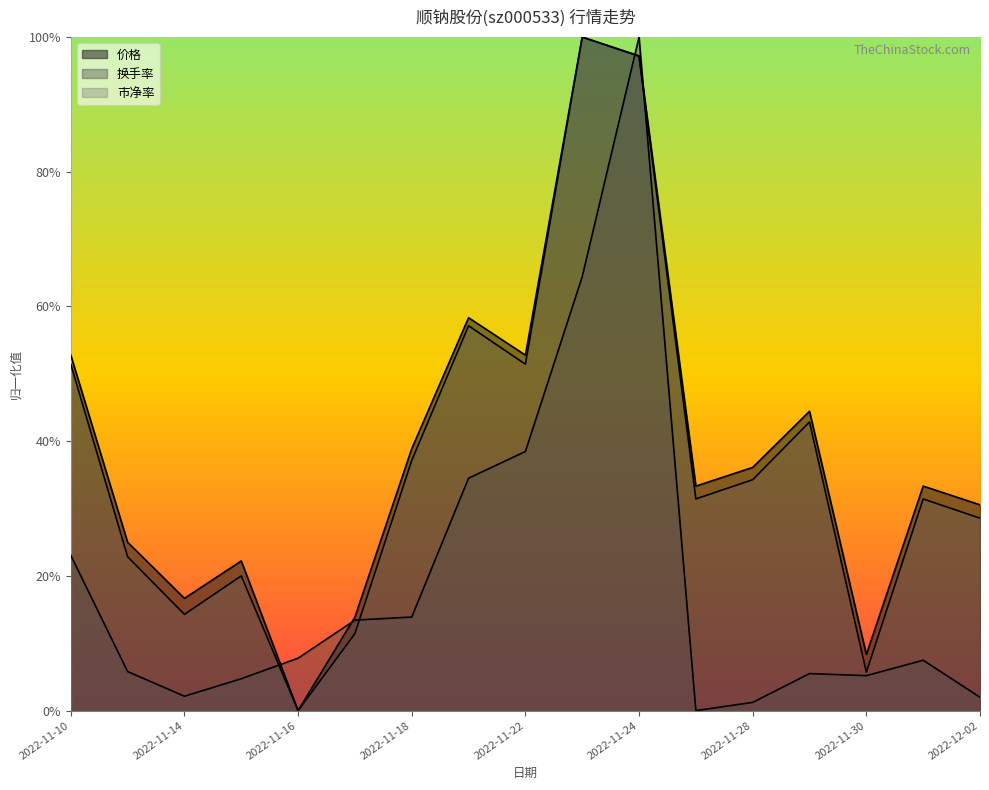

Reading left to right, what are all the values shown in this chart?

涨跌幅%: 2022-11-10=0.2	2022-11-11=0.1	2022-11-14=0.0	2022-11-15=0.0	2022-11-16=0.1	2022-11-17=0.1	2022-11-18=0.1	2022-11-21=0.3	2022-11-22=0.4	2022-11-23=0.6	2022-11-24=1.0	2022-11-25=0.0	2022-11-28=0.0	2022-11-29=0.1	2022-11-30=0.1	2022-12-01=0.1	2022-12-02=0.0
总市值(亿元): 2022-11-10=0.5	2022-11-11=0.2	2022-11-14=0.2	2022-11-15=0.2	2022-11-16=0.0	2022-11-17=0.1	2022-11-18=0.4	2022-11-21=0.6	2022-11-22=0.5	2022-11-23=1.0	2022-11-24=1.0	2022-11-25=0.3	2022-11-28=0.4	2022-11-29=0.4	2022-11-30=0.1	2022-12-01=0.3	2022-12-02=0.3
市盈率: 2022-11-10=0.5	2022-11-11=0.2	2022-11-14=0.1	2022-11-15=0.2	2022-11-16=0.0	2022-11-17=0.1	2022-11-18=0.4	2022-11-21=0.6	2022-11-22=0.5	2022-11-23=1.0	2022-11-24=1.0	2022-11-25=0.3	2022-11-28=0.3	2022-11-29=0.4	2022-11-30=0.1	2022-12-01=0.3	2022-12-02=0.3